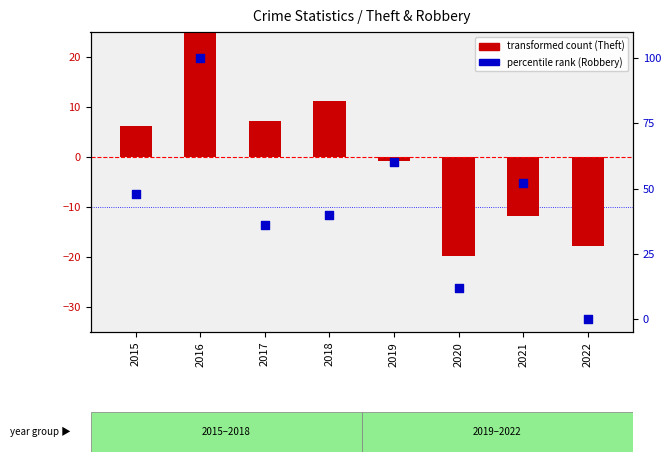

Which series reaches the minimum Y coordinate?

transformed count (Theft)